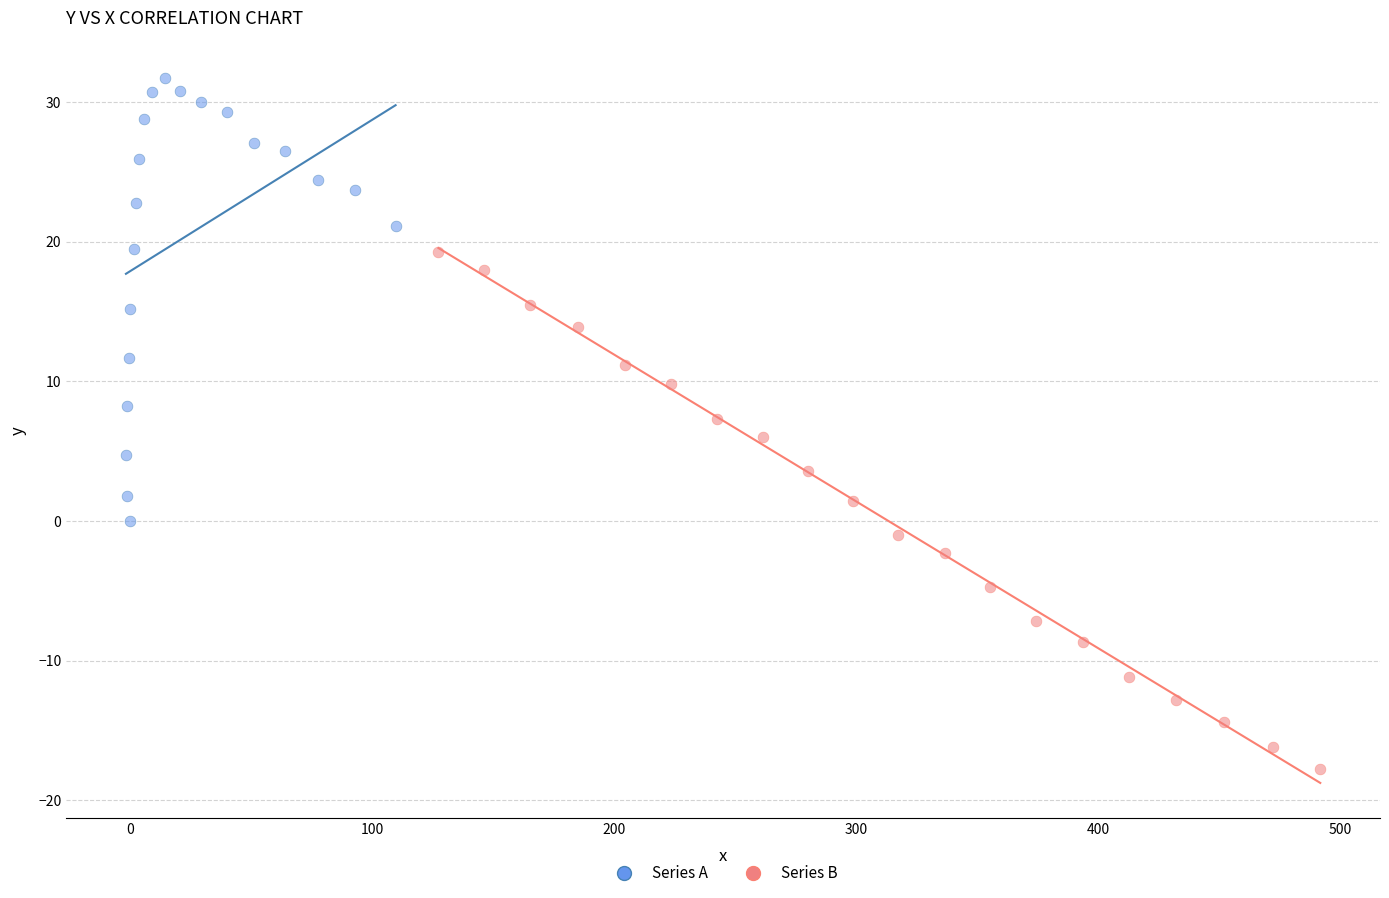

Which series has the largest Y range (max minus min)?

Series B